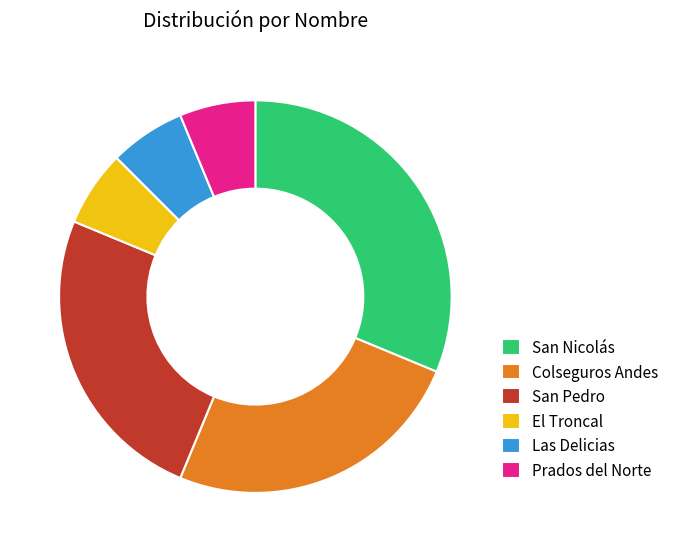

Which slice is the largest?

San Nicolás